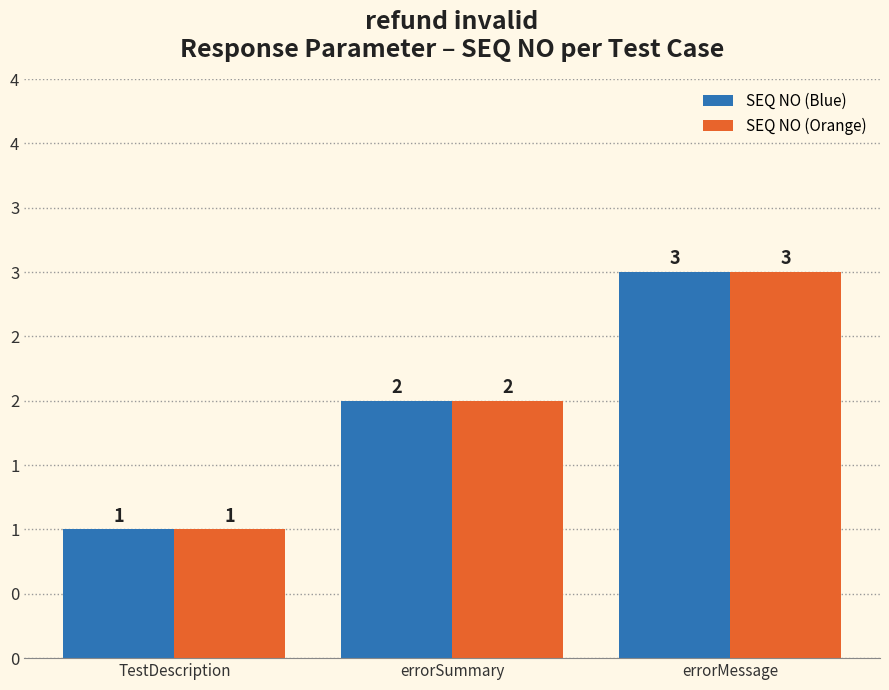

Rank the categories by SEQ NO (Orange) value from highest to lowest.

errorMessage, errorSummary, TestDescription